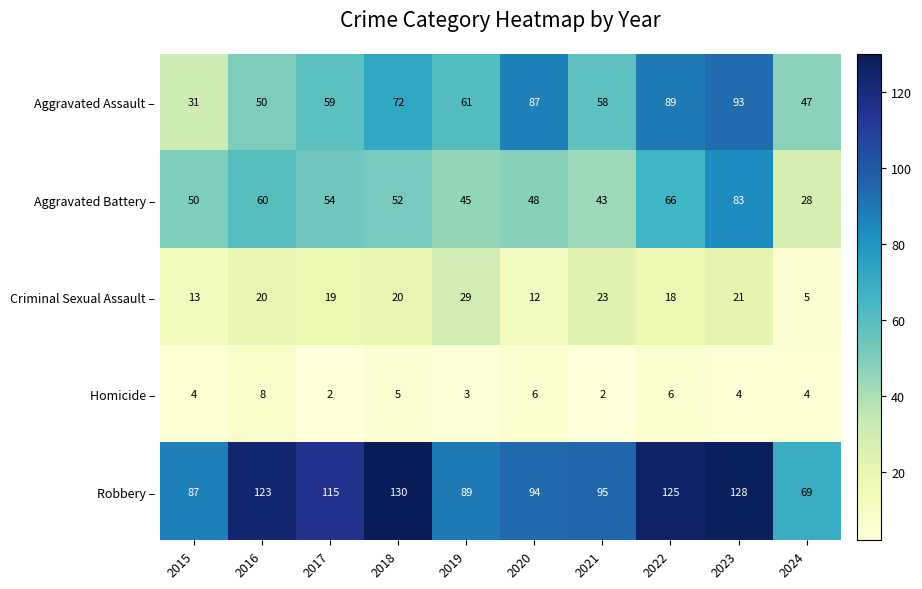

The Criminal Sexual Assault – series shows 20 at 2018. True or false?

True